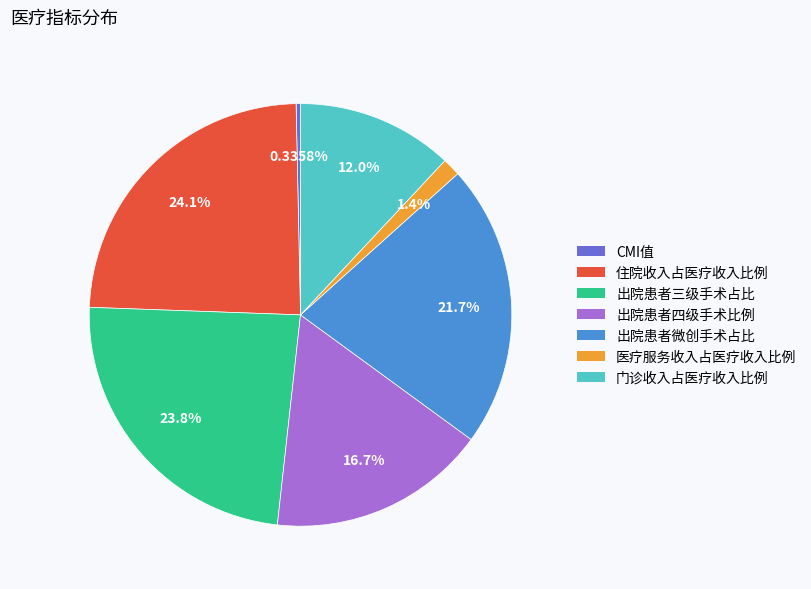

Which slice is the smallest?

CMI值